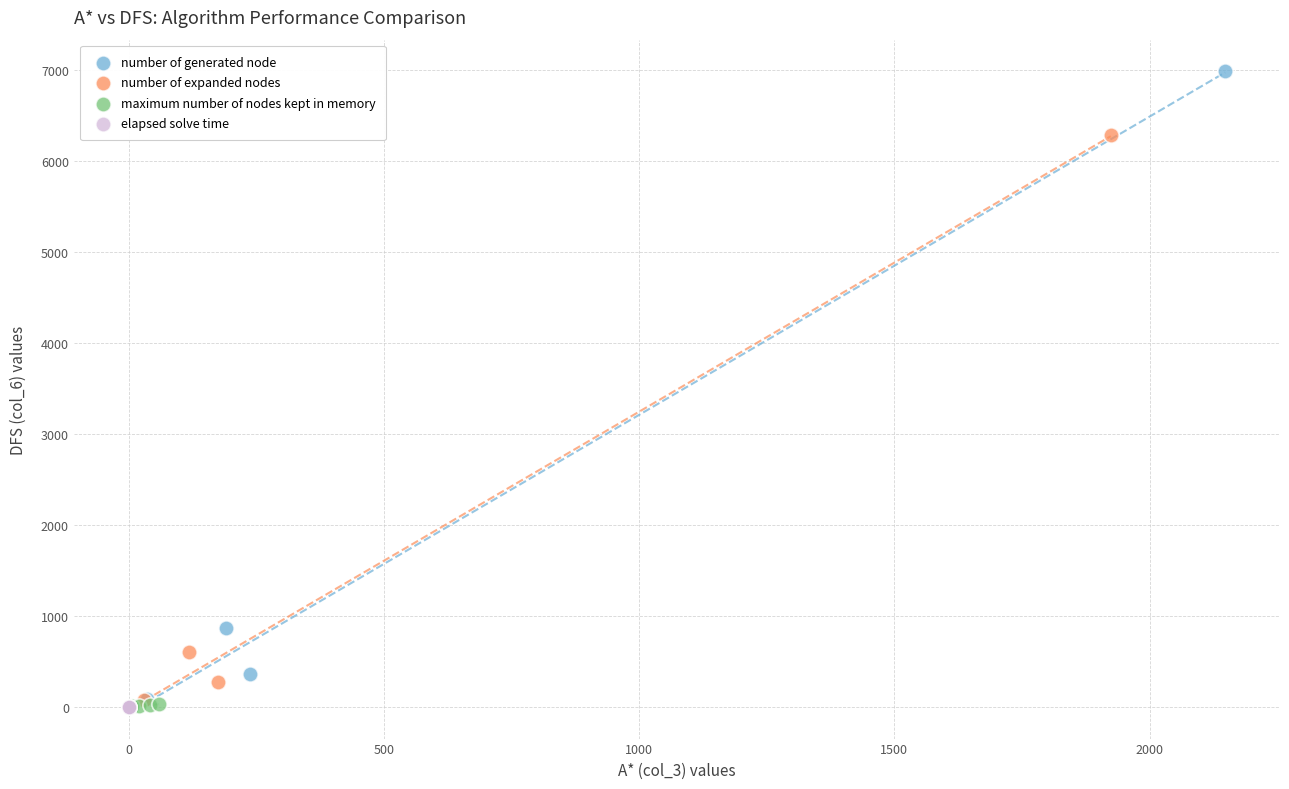

Which series has the largest Y range (max minus min)?

number of generated node